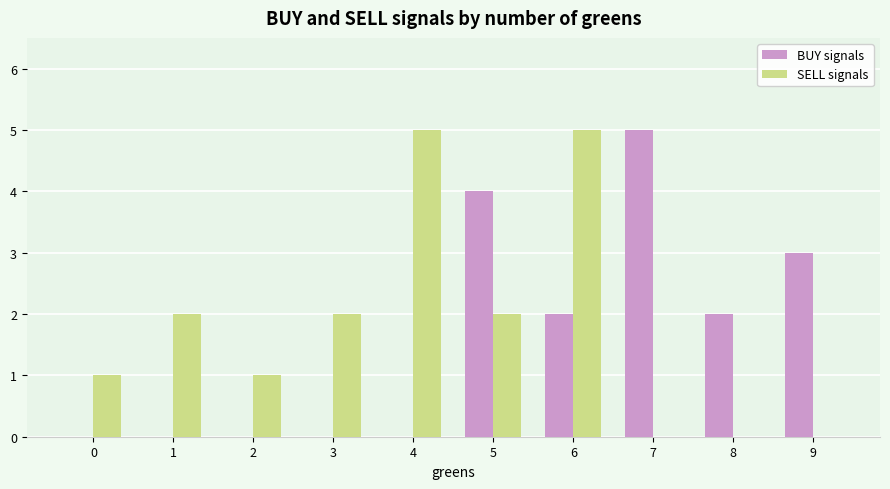

Read the SELL signals value at 2.

1